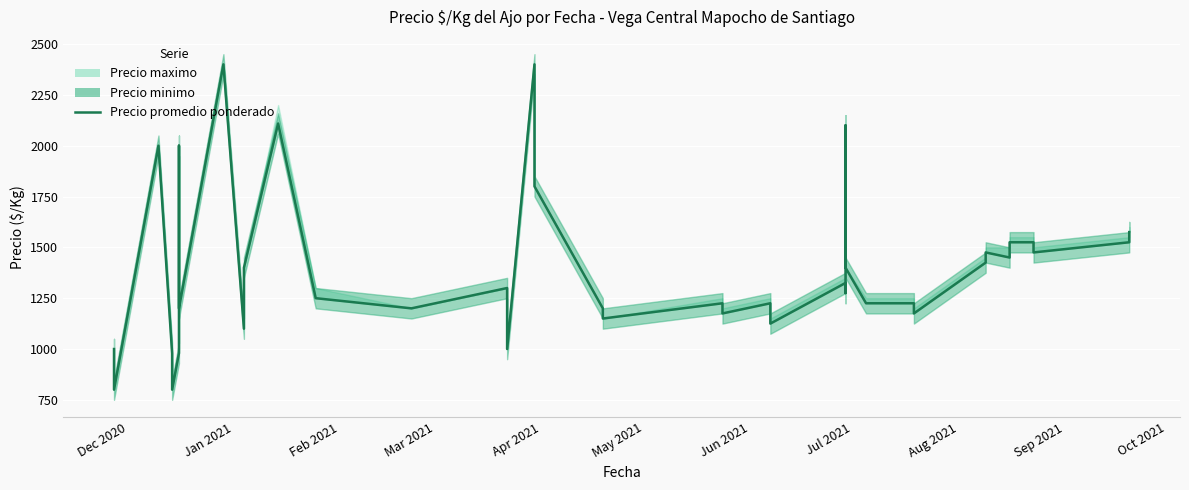

Is it true that the value at 38 is 2483?

False